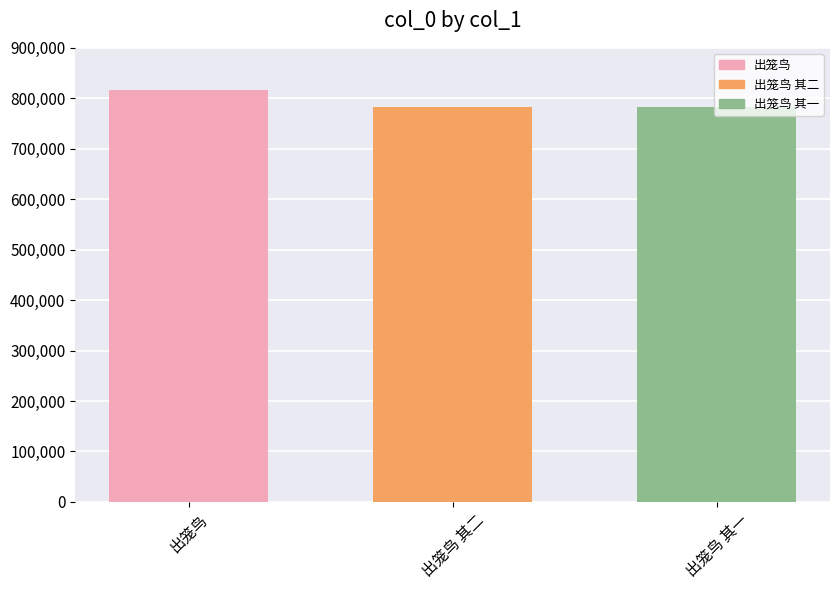

What is the sum of the values at 出笼鸟 and 出笼鸟 其一?

1600111